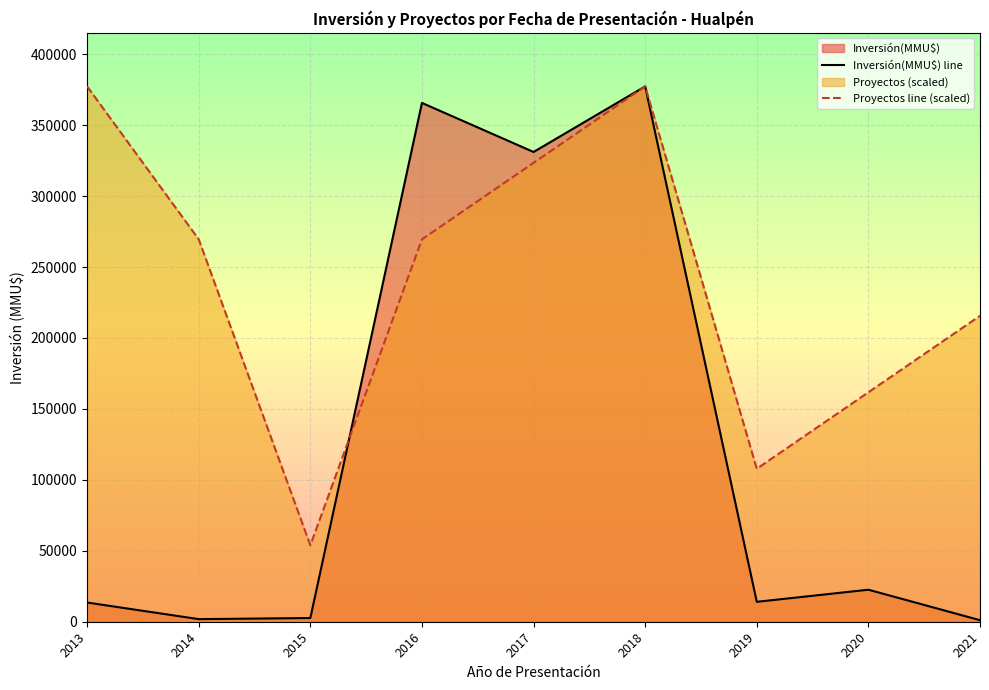

What is the difference between the Proyectos line (scaled) values at 2017 and 2013?

53900.4